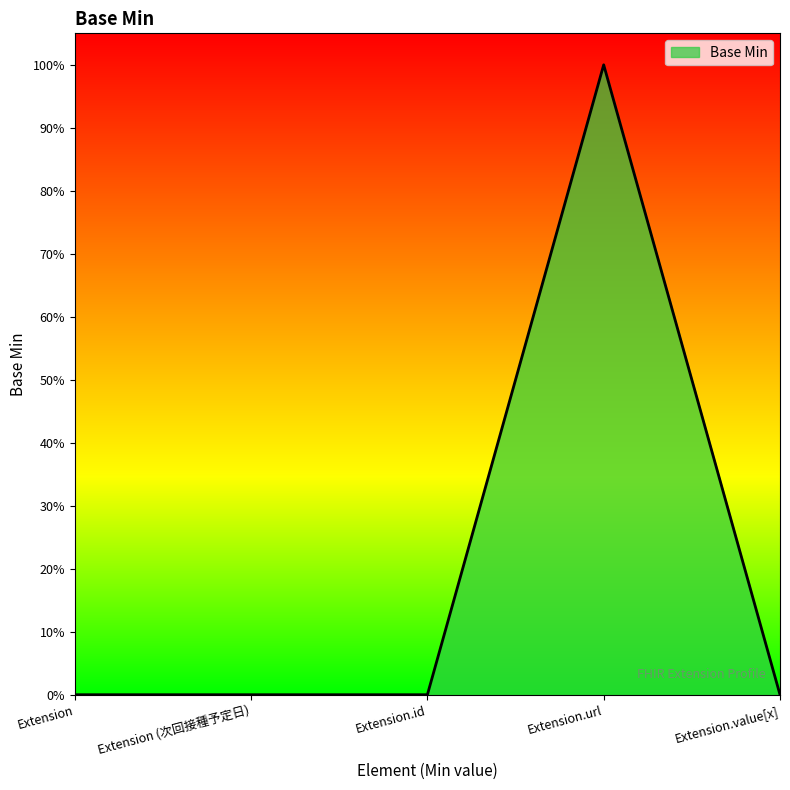

Rank the categories by value from lowest to highest.

Extension, Extension (次回接種予定日), Extension.id, Extension.value[x], Extension.url